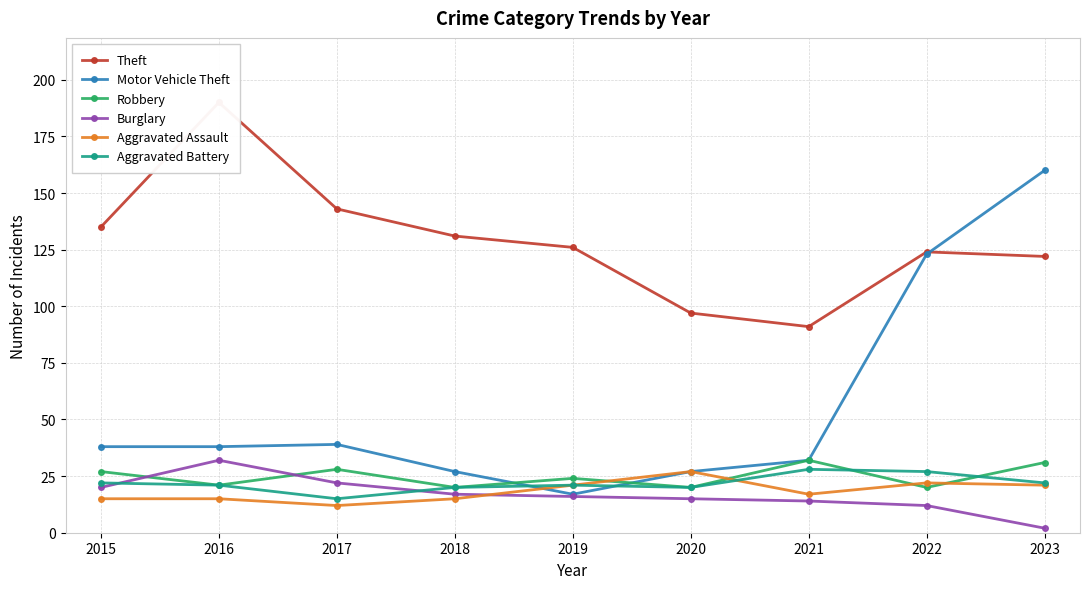

True or false: Theft has more than 0 interior local peaks.

True